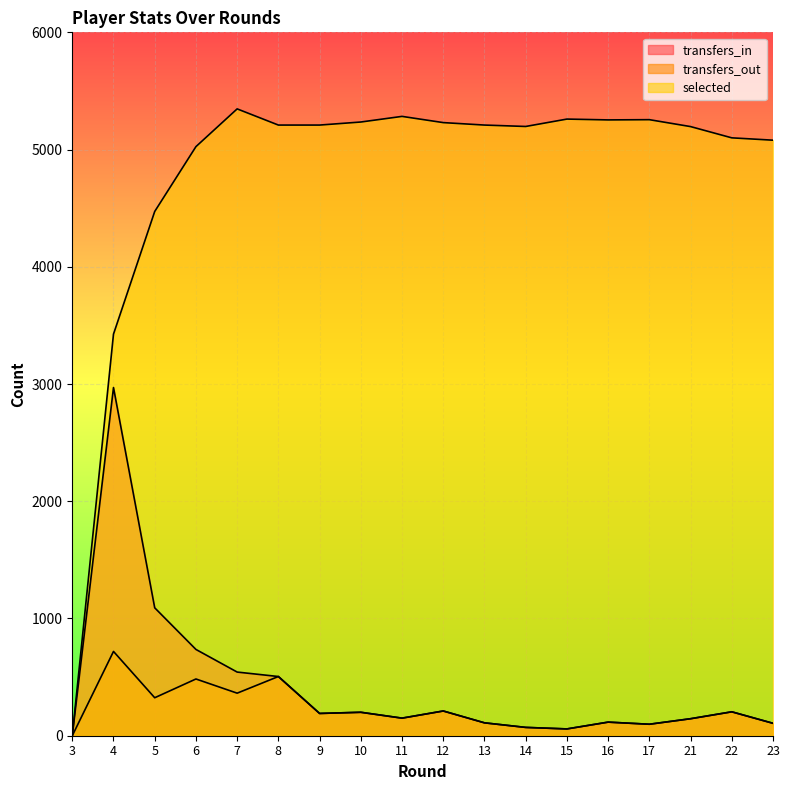

At which category is the sum across all series the highest?

4